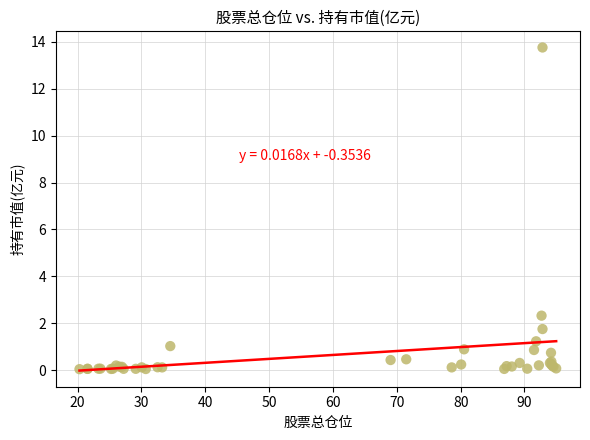

What Y value in the scatter plot is closest to 6?

2.3